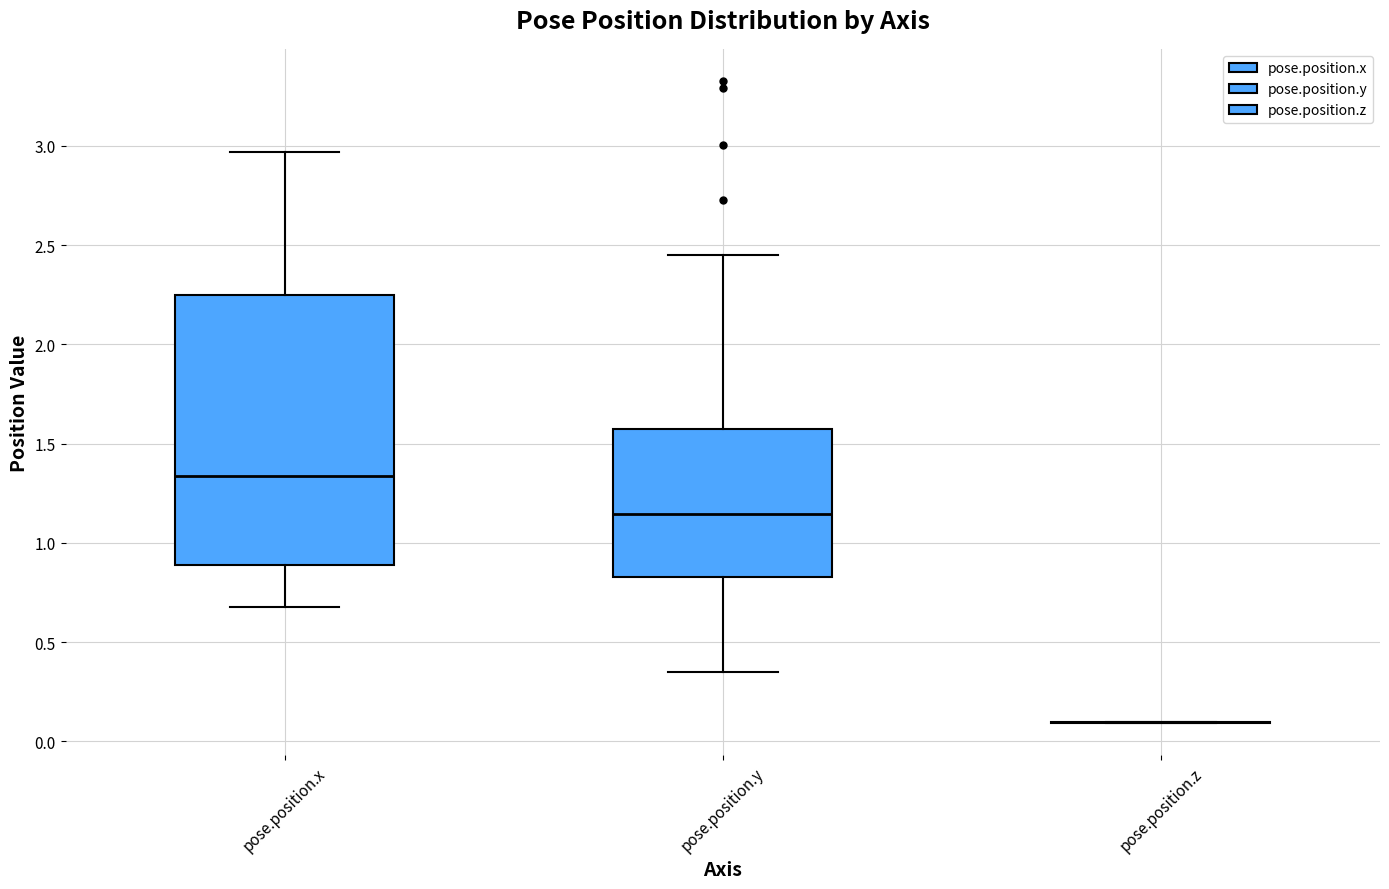

Where does the lower whisker of the box for pose.position.y end on the y-axis? The values are not printed on the chart, so give them approximately, as read against the axis.

0.35